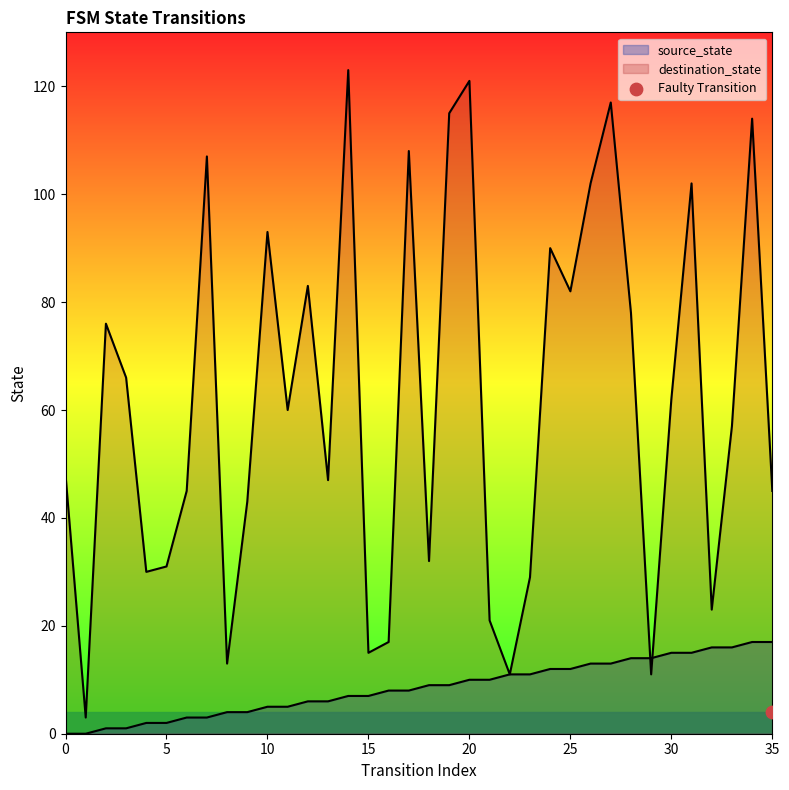

At how many categories does at least one series exceed 55?

19